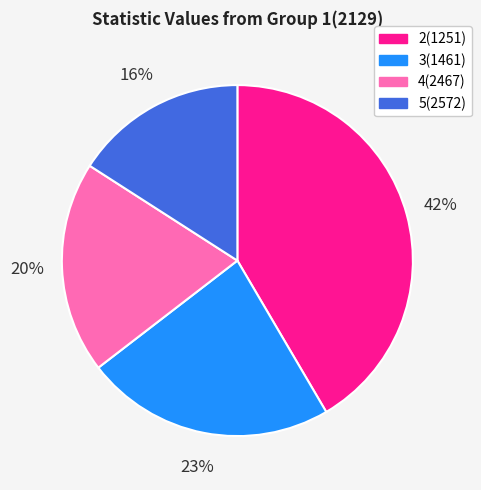

Count the number of slices in the pie.

4